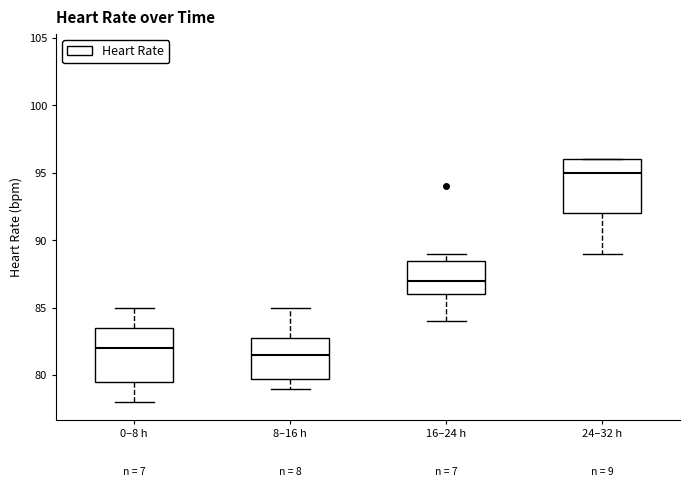

Which box has the highest median line?

24–32 h